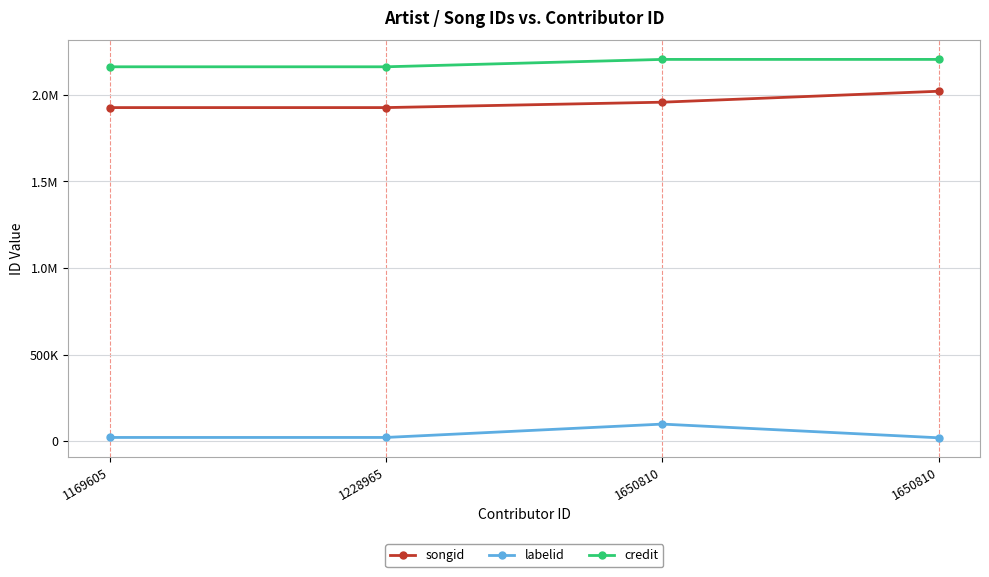

Is the value of credit at 1228965 greater than the value of songid at 1169605?

Yes